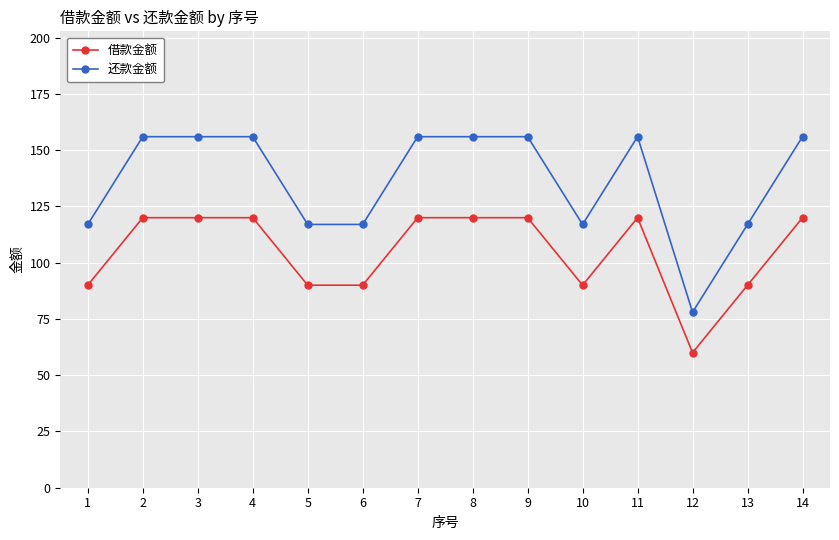

What is the value of the 借款金额 point at the 6th from the left?

90